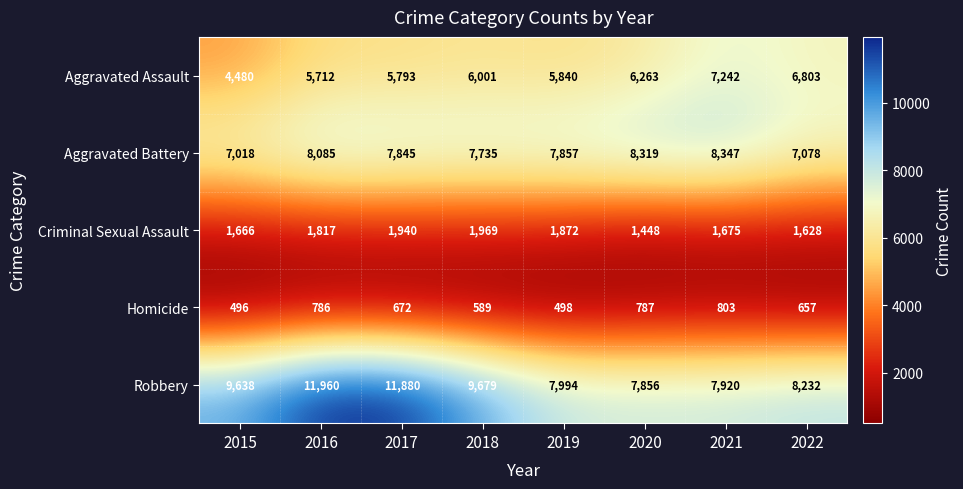

Count the number of data series in this chart.

5